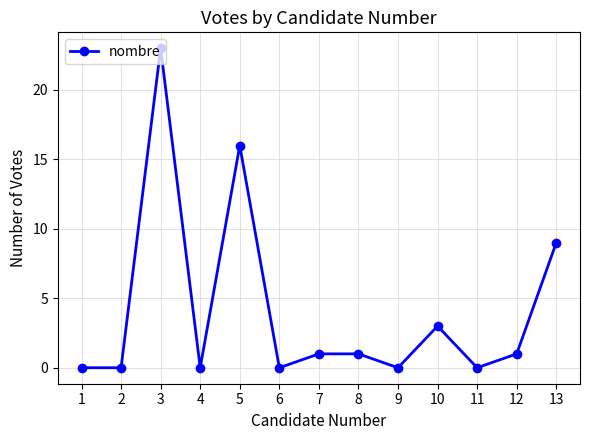

True or false: the data has more than 0 interior local peaks.

True